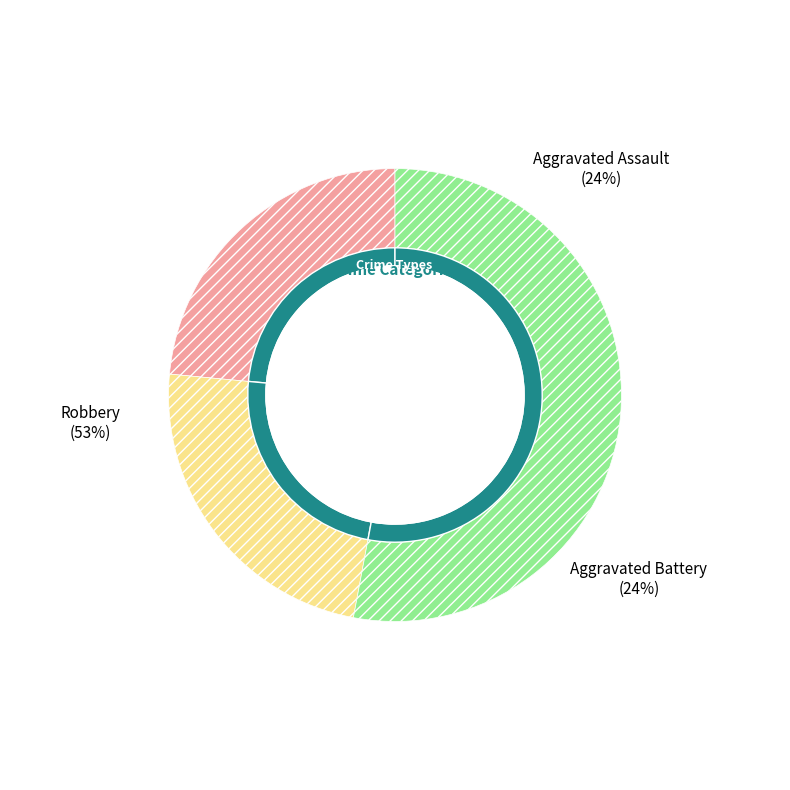

Which slice represents more than half of the pie?

Robbery